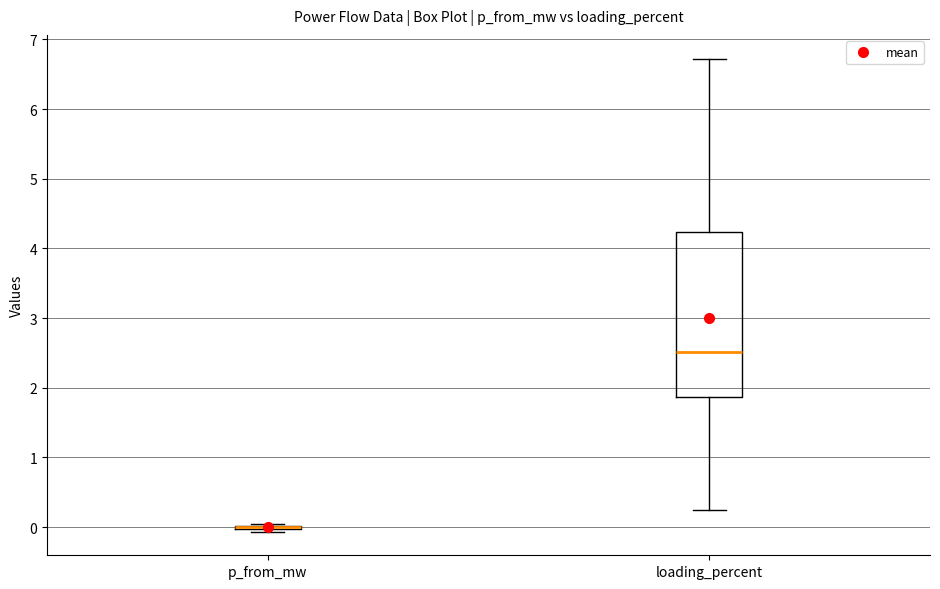

Reading left to right, read every box against the y-axis: the position of its median line, the range the box covers, and the ends of its whiskers. The values are not printed on the chart, so give them approximately, as read against the axis.

p_from_mw: box collapsed to a line at 0.0, whiskers -0.1 to 0.0
loading_percent: median 2.5, box 1.9 to 4.2, whiskers 0.2 to 6.7